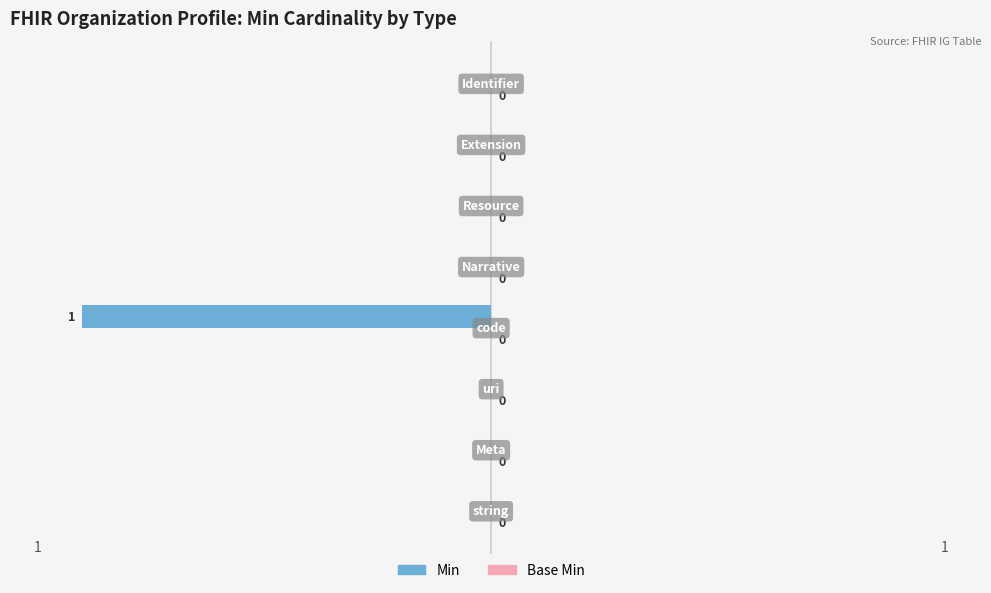

How many values are between 0 and 1?

7